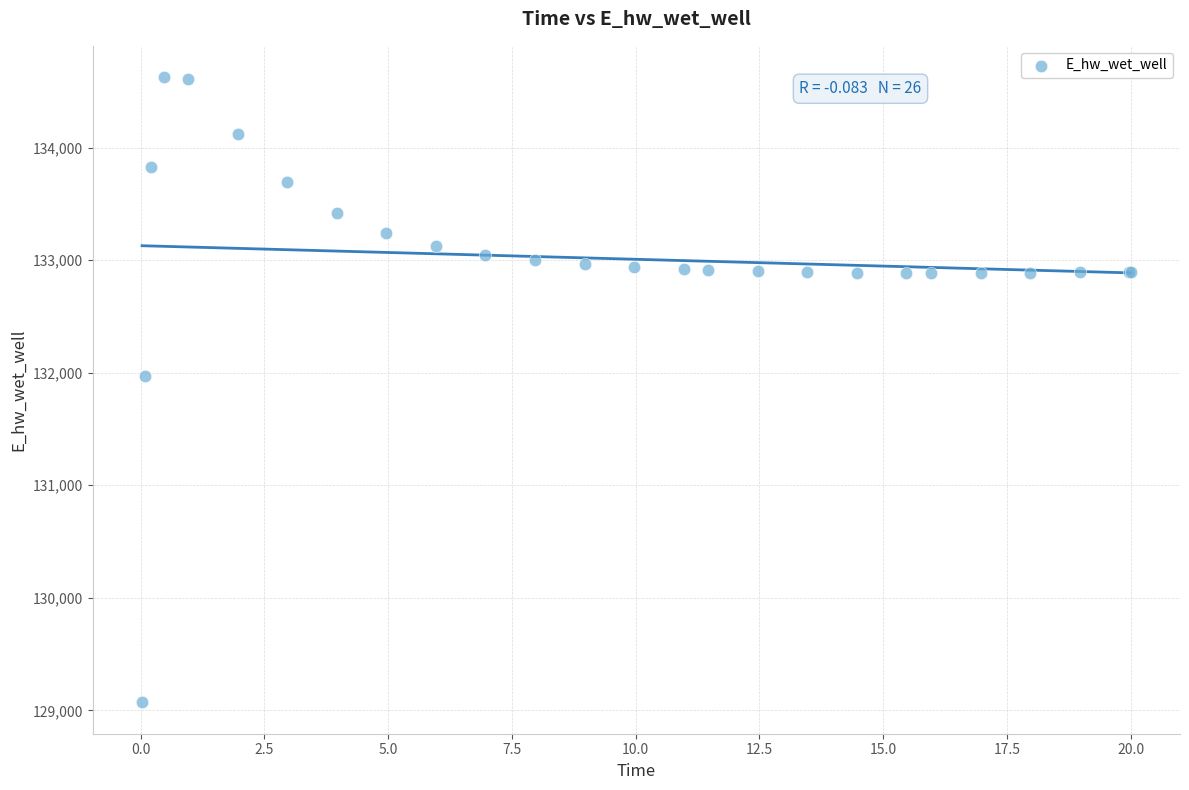

What Y value in the scatter plot is closest to 131848?

131969.7